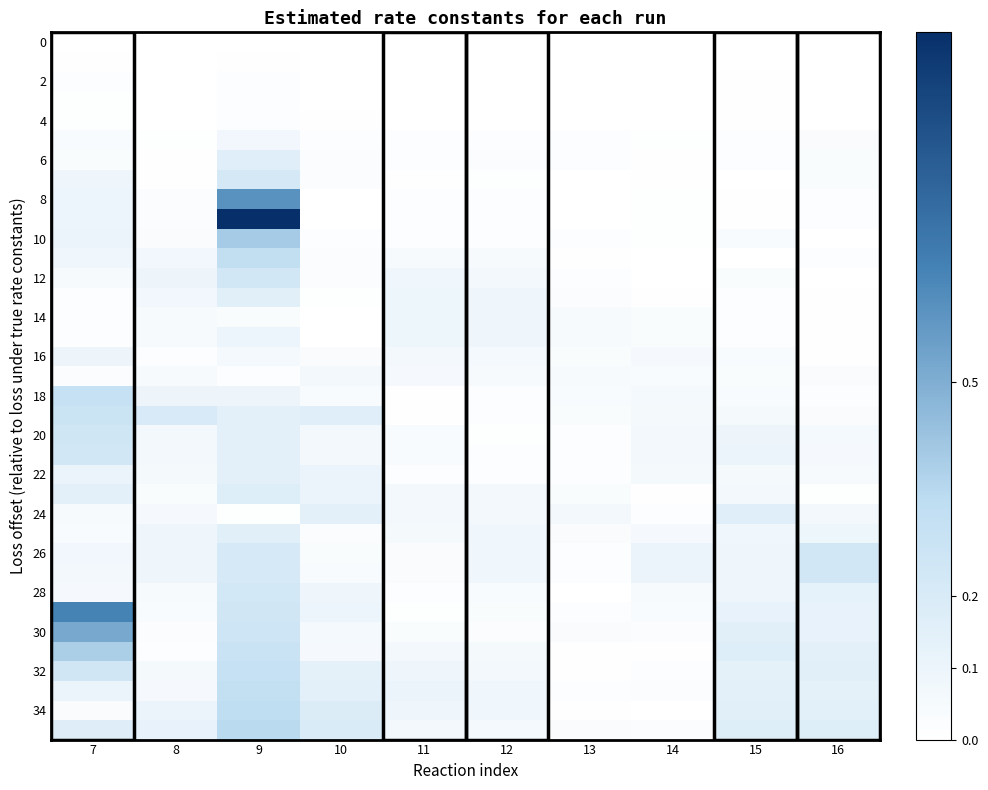

Which category has the highest value across all series?

9